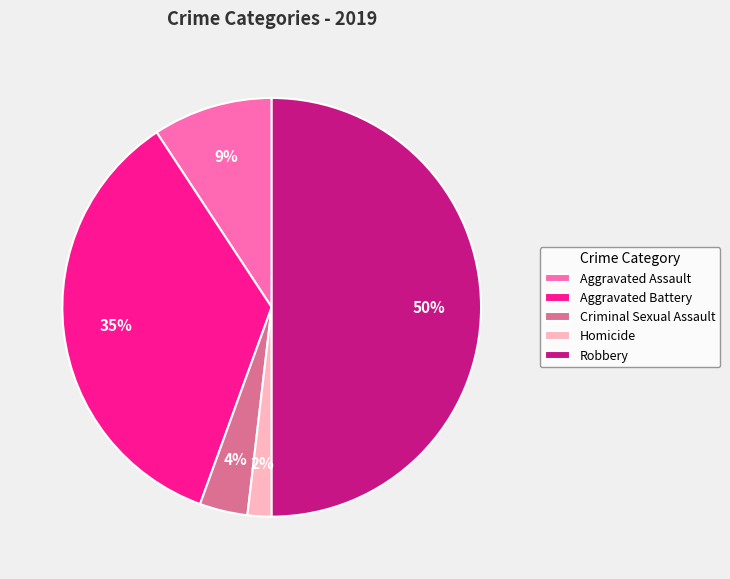

Is it true that Aggravated Assault is 2% of the pie?

False